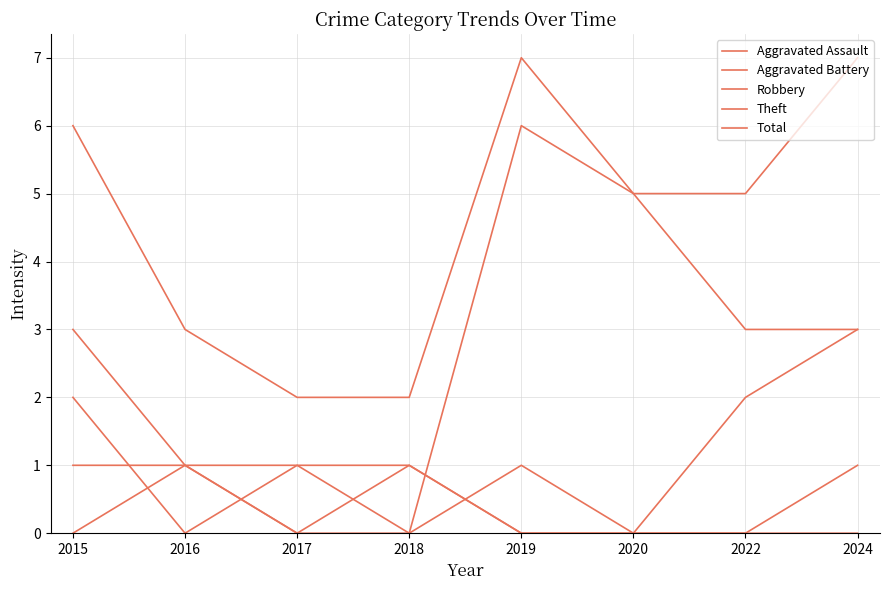

True or false: Theft has more than 0 points higher than both neighbors.

True